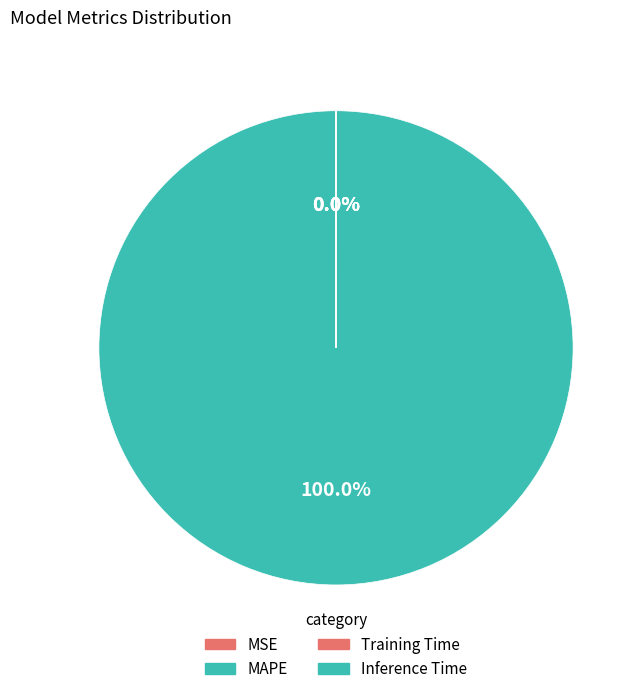

What is the change in value from MAPE to Training Time?

-327.7